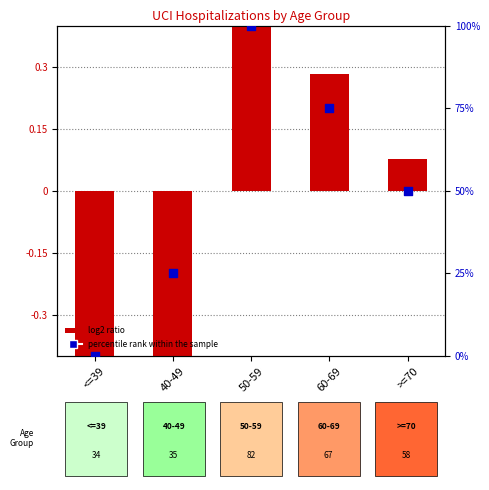

Is the value of log2 ratio at 50-59 greater than the value of percentile rank within the sample at <=39?

Yes